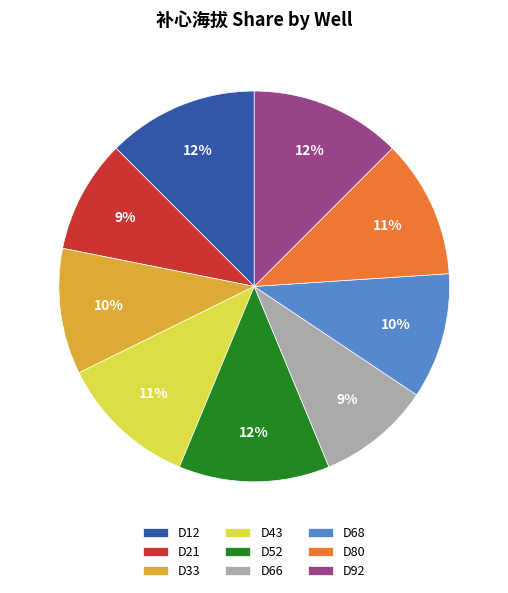

Is the sum of D80 and D52 greater than half?

No